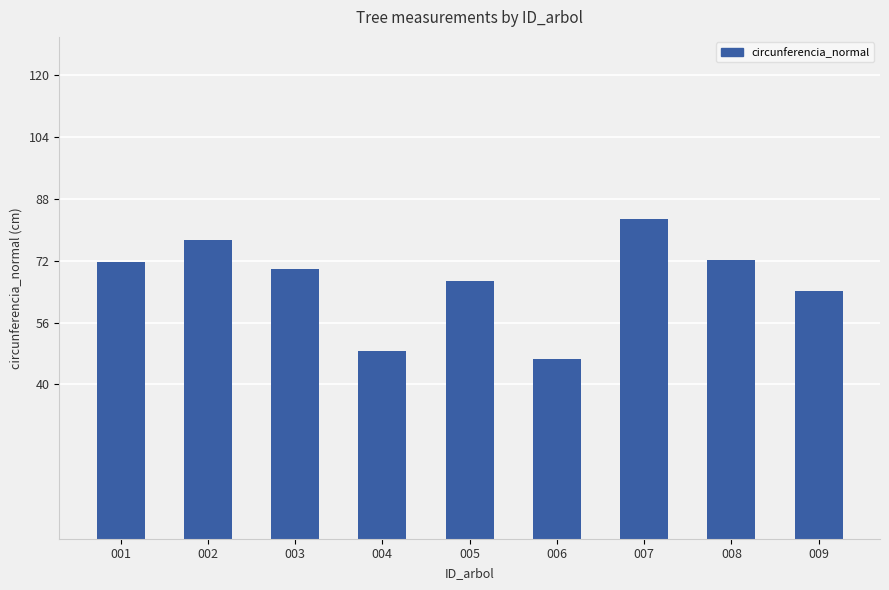

Which category has the lowest value across all series?

006